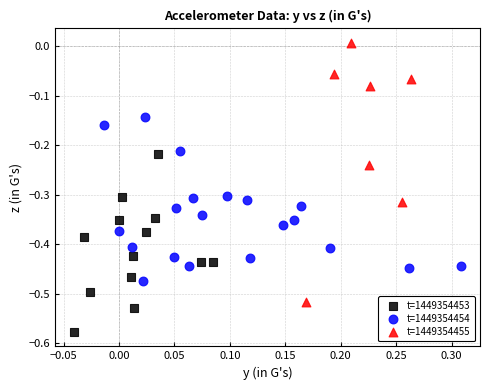

What are all the series names shown in the legend?

t=1449354453, t=1449354454, t=1449354455